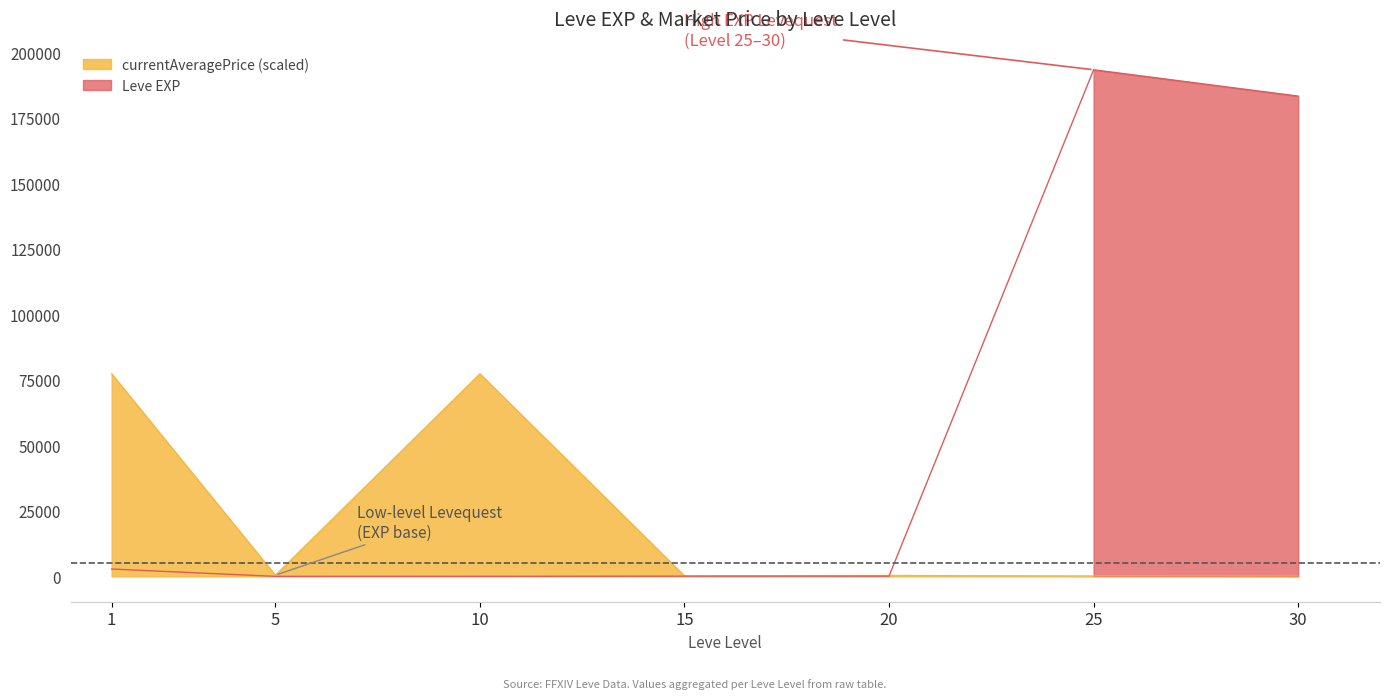

What is the maximum value shown in the chart?

193350